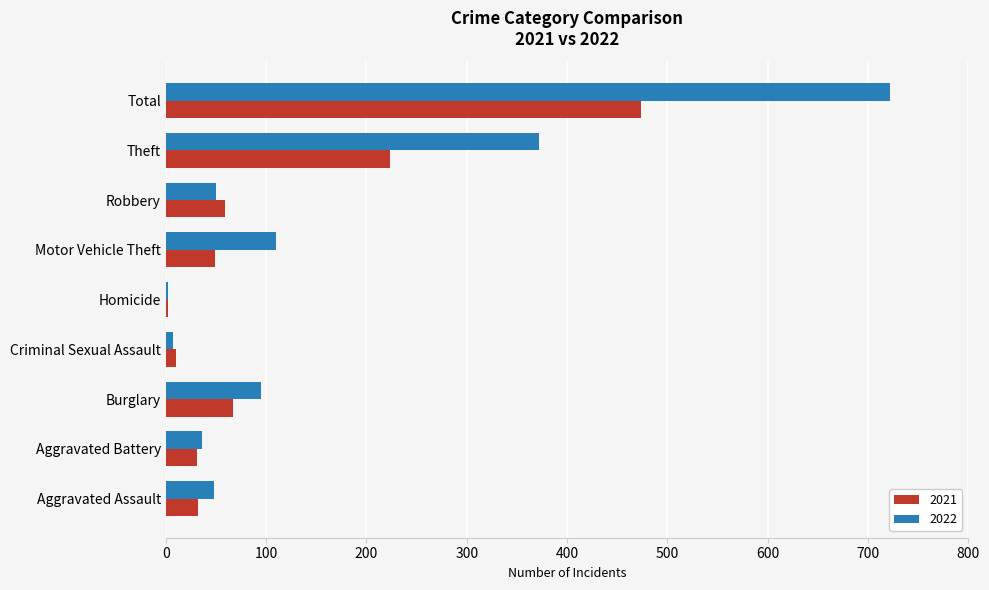

What is the sum of all 2022 values?

1442